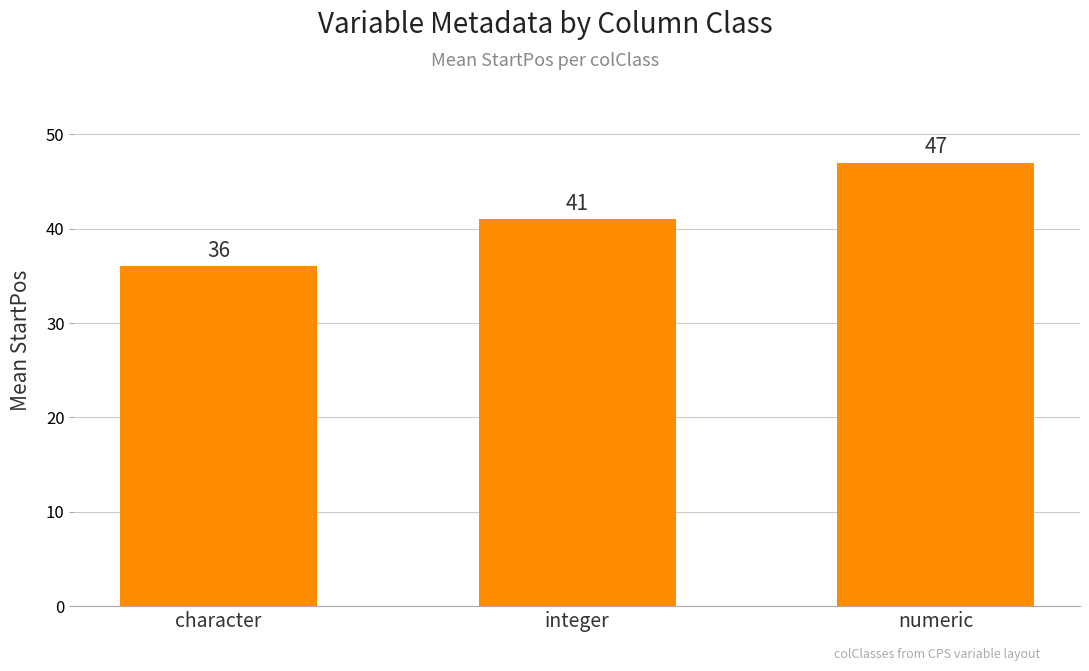

How many bars are there in total?

3